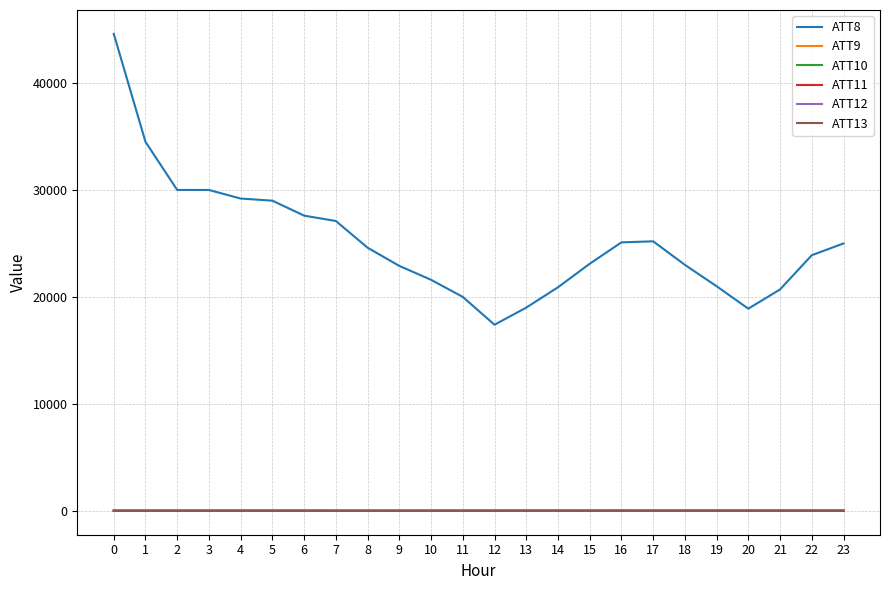

Read the ATT12 value at 15.

10.1